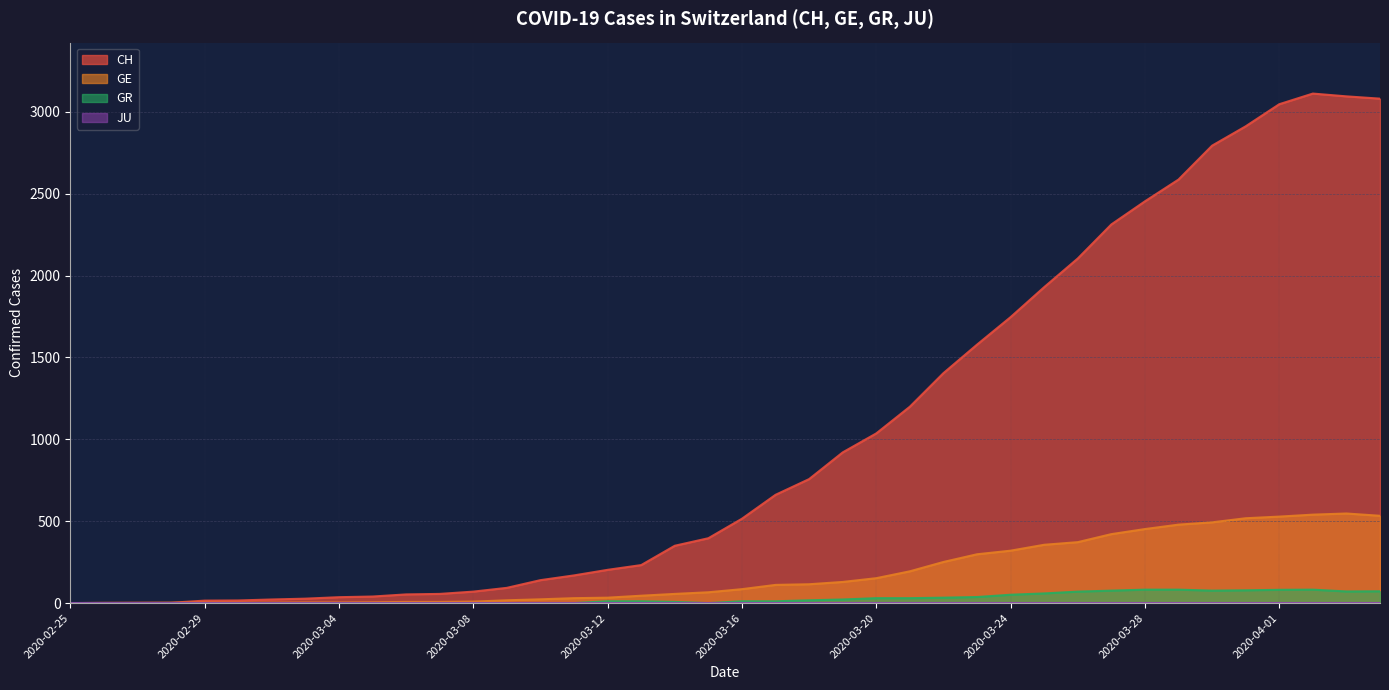

What is the highest value of the CH series?

3111